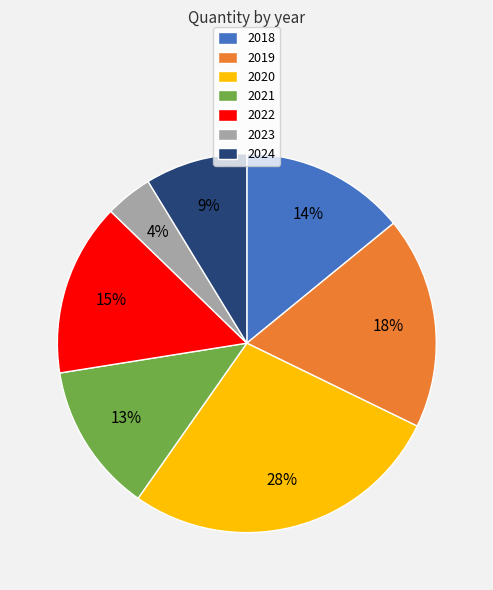

Is there any slice that represents more than half of the pie?

No